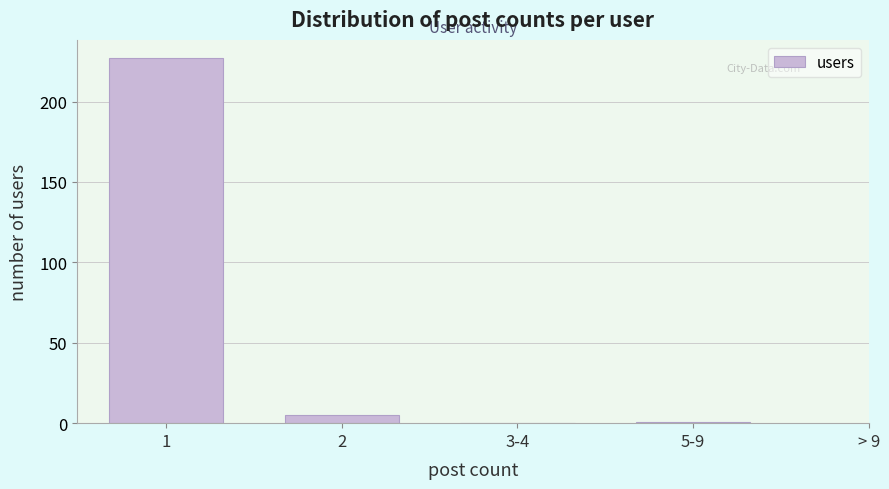

Reading right to left, list all the values displayed in this chart.

5-9=1	3-4=0	2=5	1=227